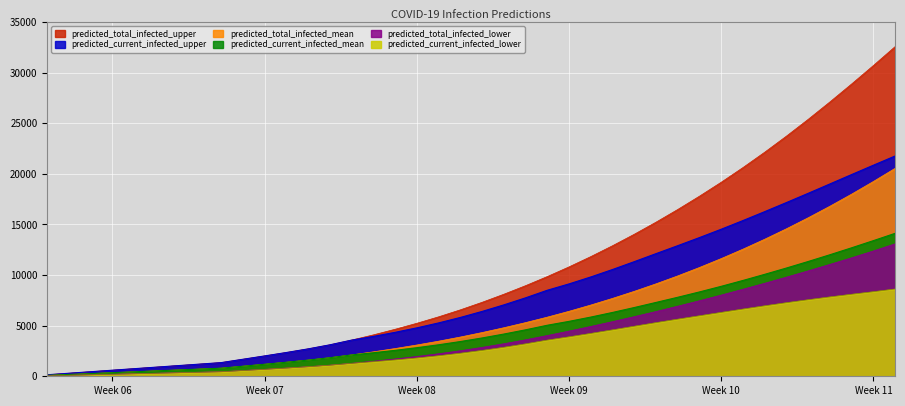

Which series has the widest spread of values?

predicted_total_infected_upper